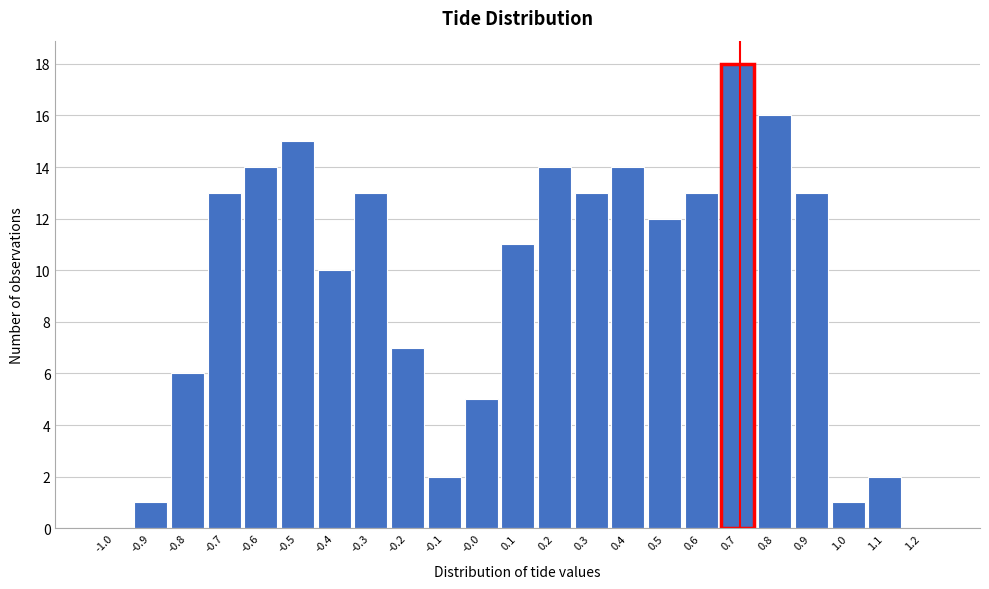

Reading left to right, what are all the values shown in this chart?

-1.0=0	-0.9=1	-0.8=6	-0.7=13	-0.6=14	-0.5=15	-0.4=10	-0.3=13	-0.2=7	-0.1=2	-0.0=5	0.1=11	0.2=14	0.3=13	0.4=14	0.5=12	0.6=13	0.7=18	0.8=16	0.9=13	1.0=1	1.1=2	1.2=0